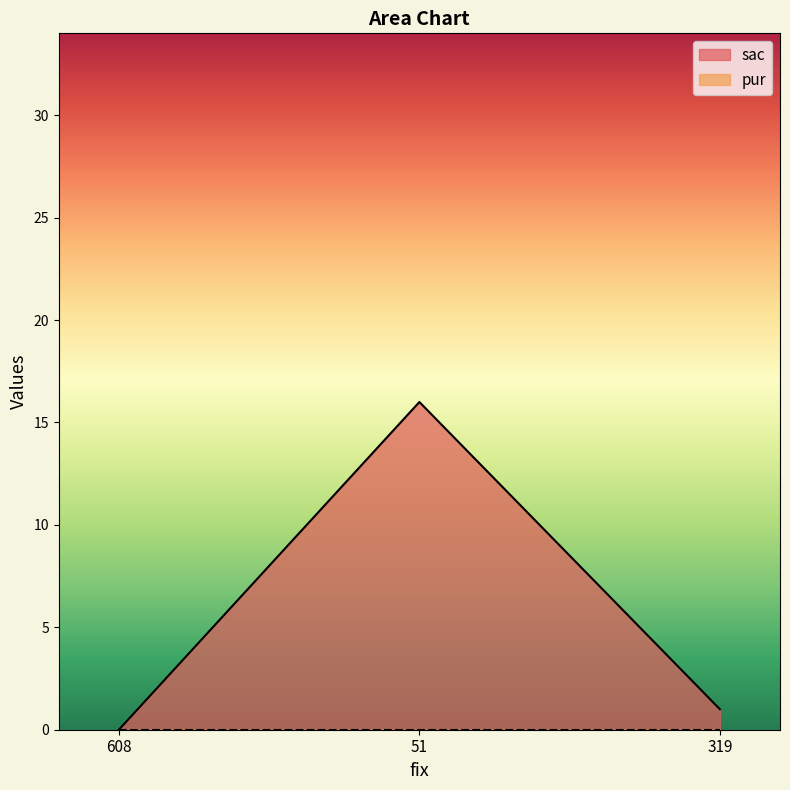

Read the value at 319.

1